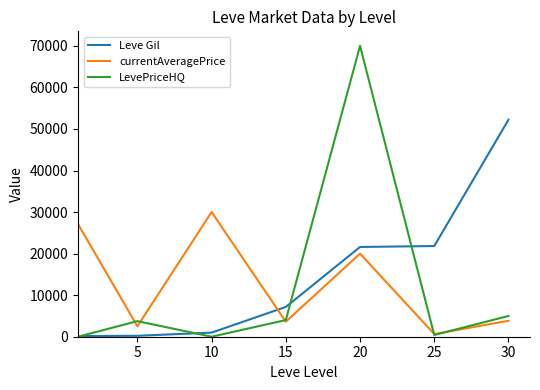

True or false: Leve Gil has more than 2 interior local peaks.

False